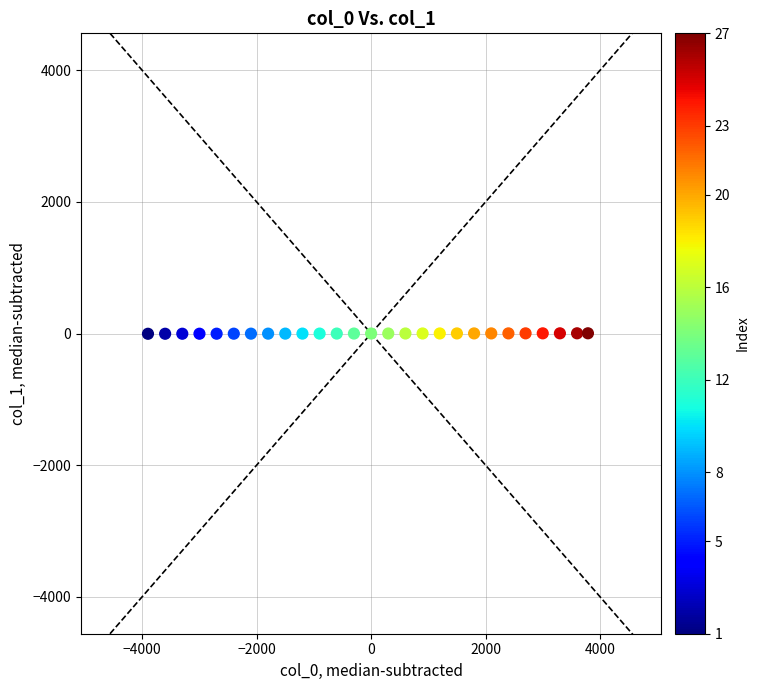

What is the range of X values (max minus min)?

7690.0